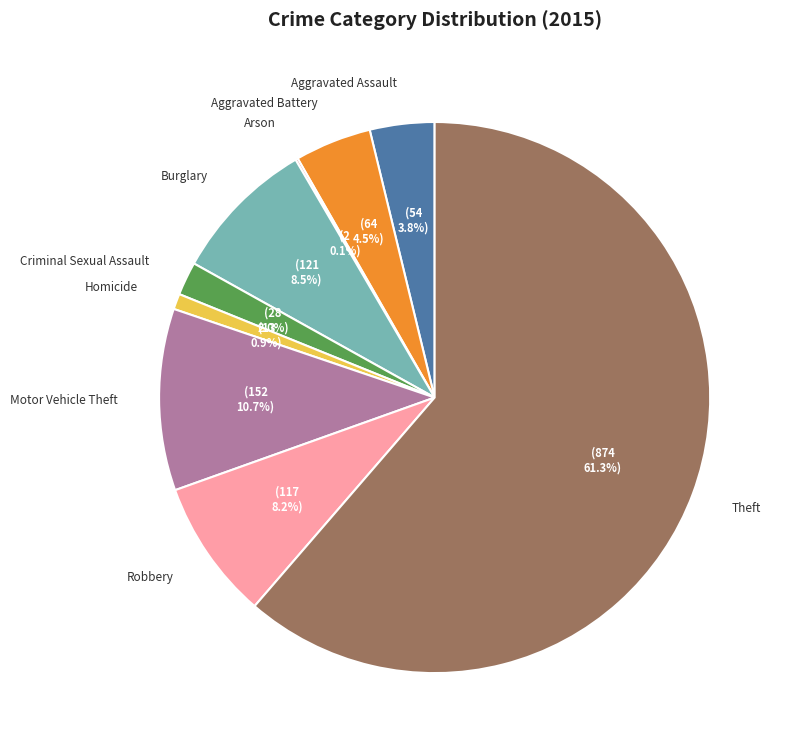

Which category has the biggest portion of the pie?

Theft